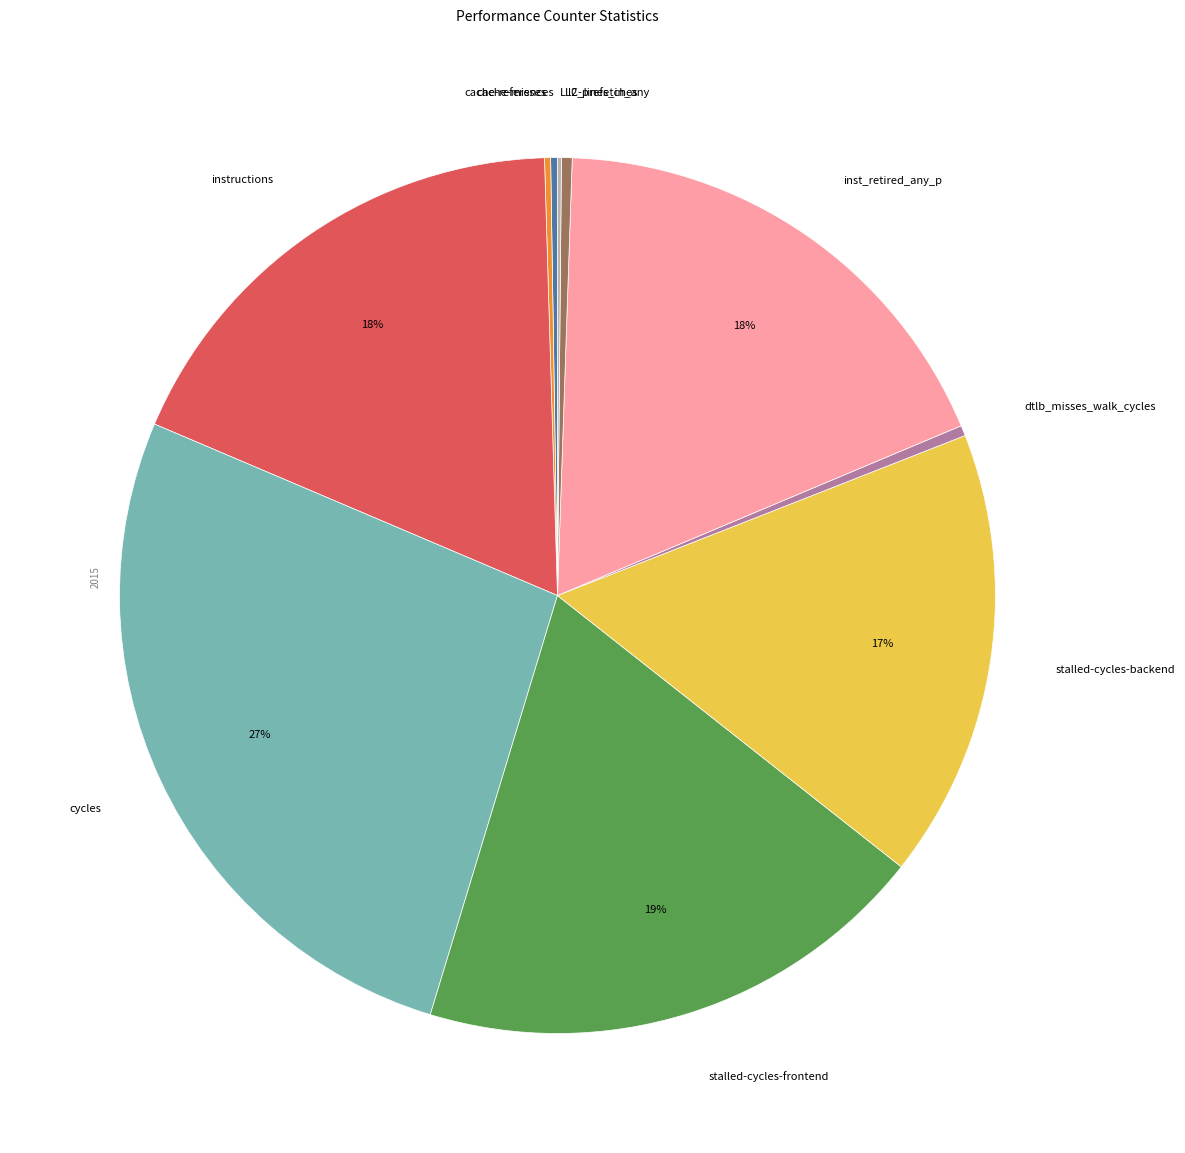

Do stalled-cycles-backend and stalled-cycles-frontend together represent more than half of the pie?

No